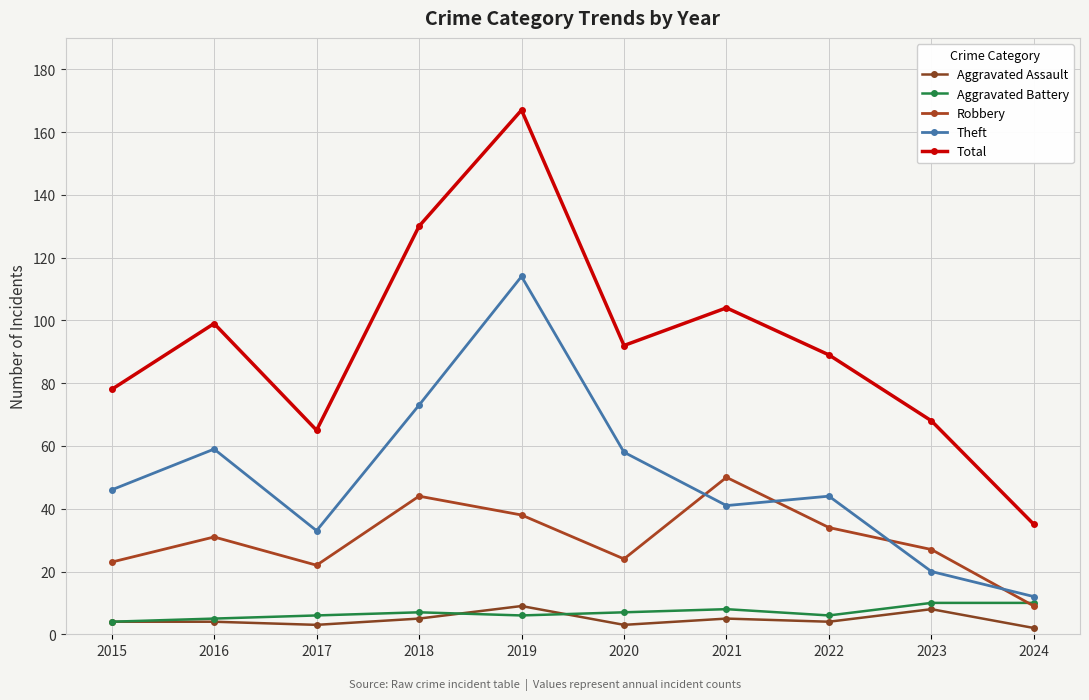

Which series has the largest total across all categories?

Total